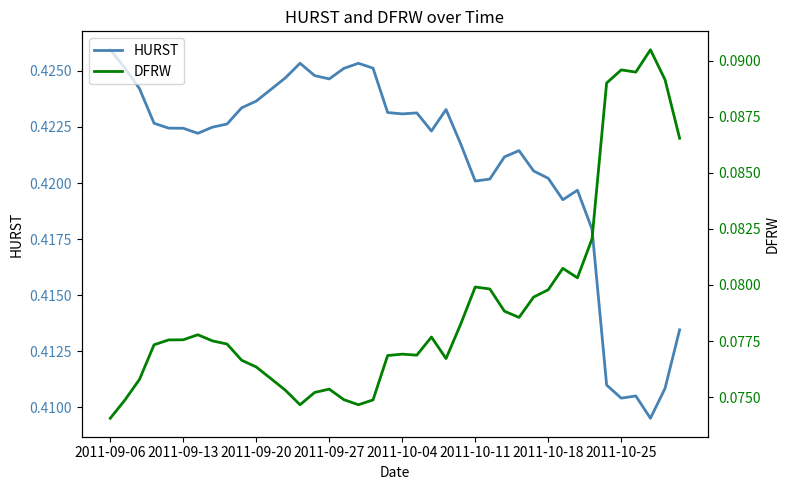

True or false: HURST and DFRW intersect in this chart.

False